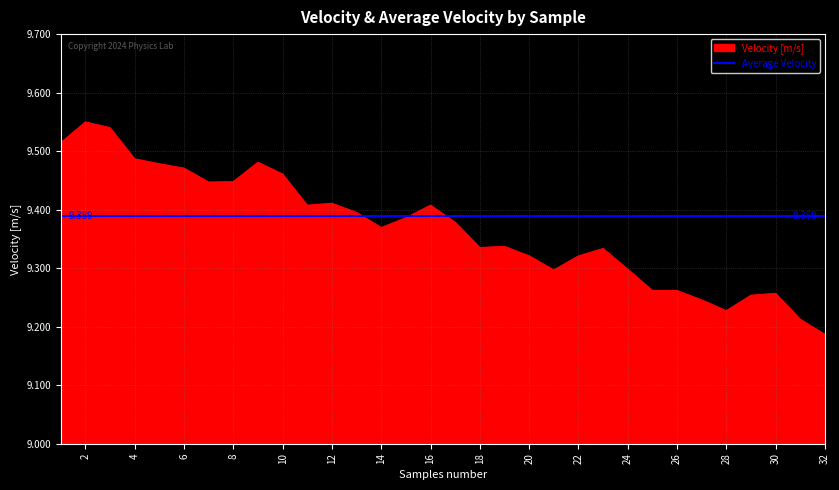

Rank the series by their maximum value, from lowest to highest.

Average Velocity, Velocity [m/s]